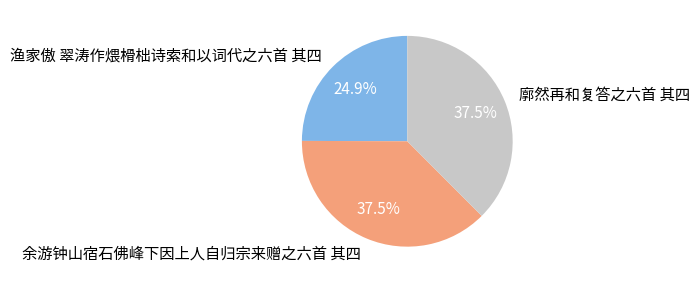

What is the ratio of the value at 渔家傲 翠涛作煨榾柮诗索和以词代之六首 其四 to the value at 余游钟山宿石佛峰下因上人自归宗来赠之六首 其四?

0.7